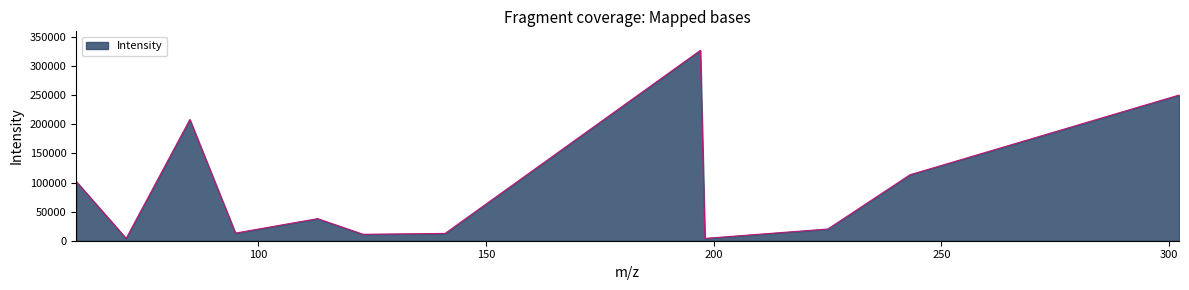

How many lines are shown in the chart?

1